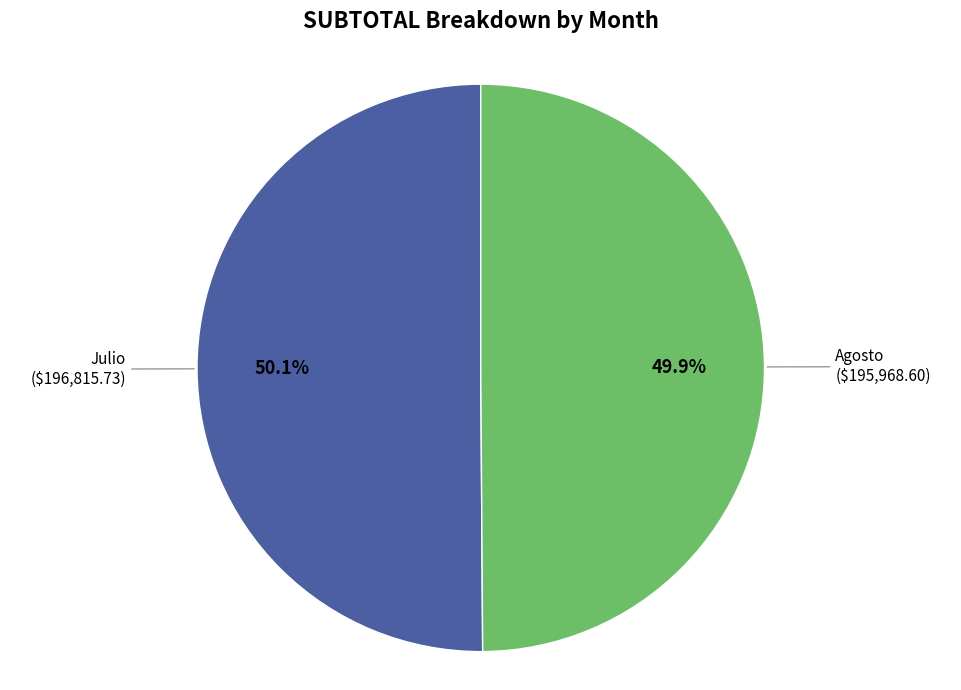

Is there a majority slice in this chart?

Yes